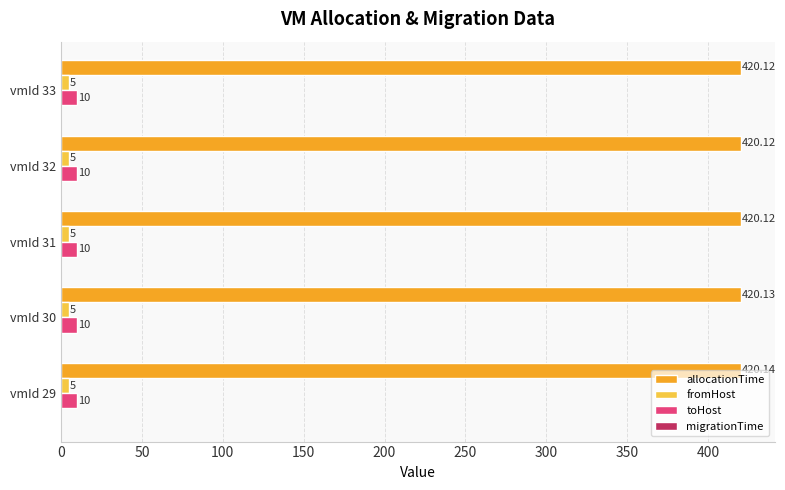

Rank the series by their maximum value, from lowest to highest.

fromHost, toHost, allocationTime